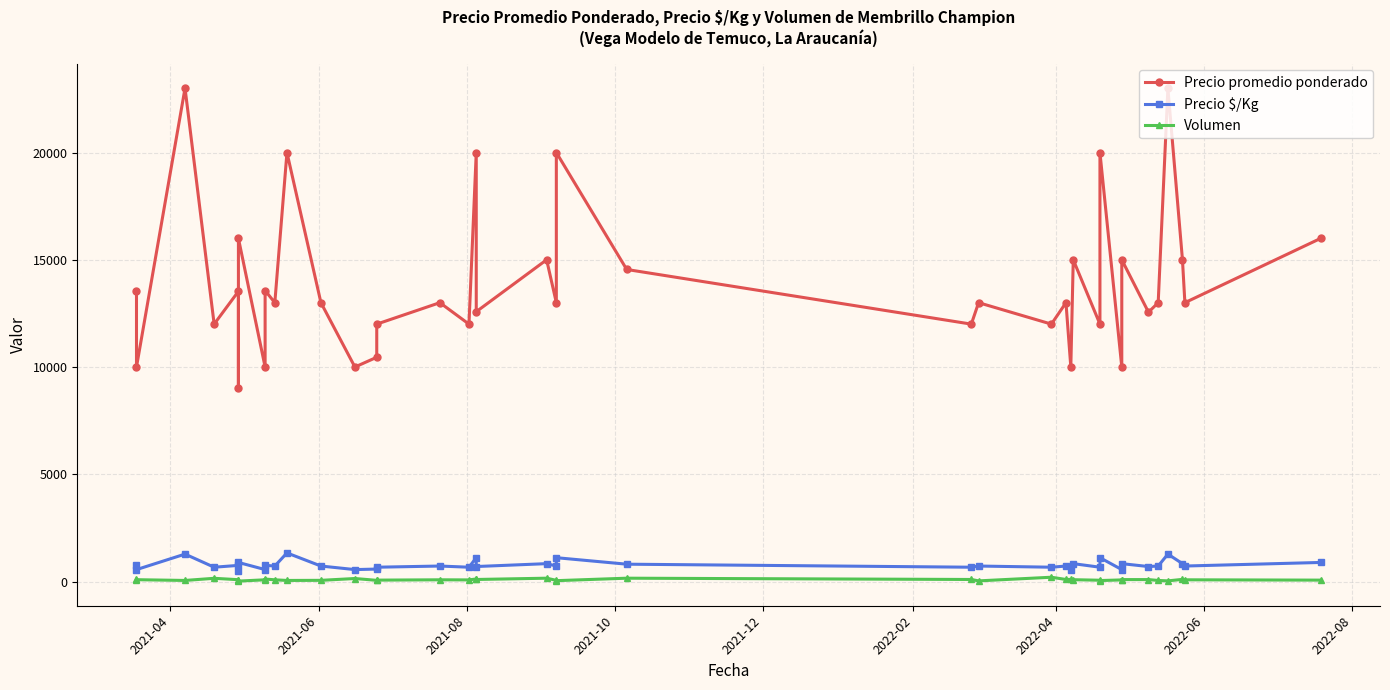

How many interior local peaks does the Precio $/Kg series have?

15